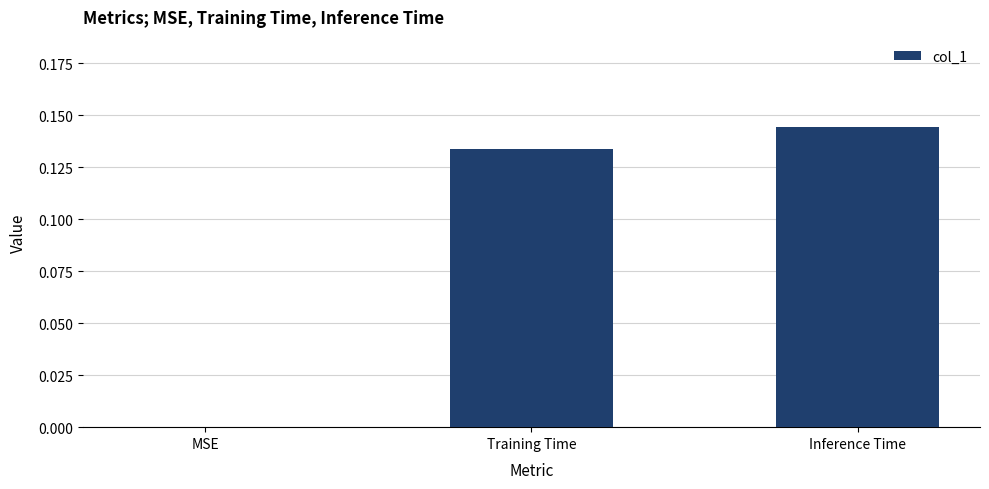

How many values are between 0 and 1?

3